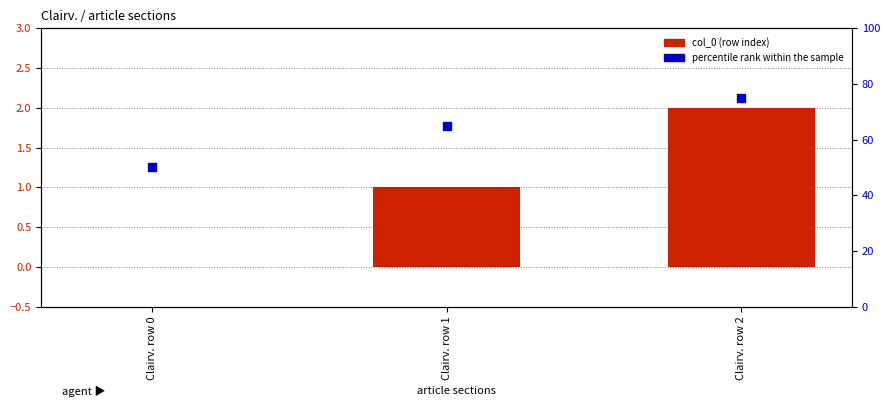

At which category is the sum across all series the highest?

Clairv. row 2